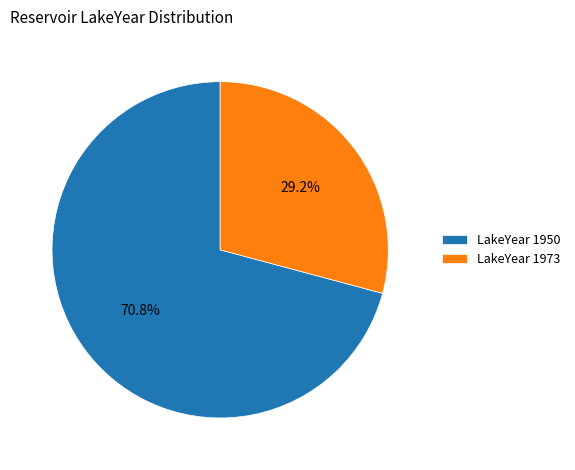

Which has a higher value, LakeYear 1973 or LakeYear 1950?

LakeYear 1950